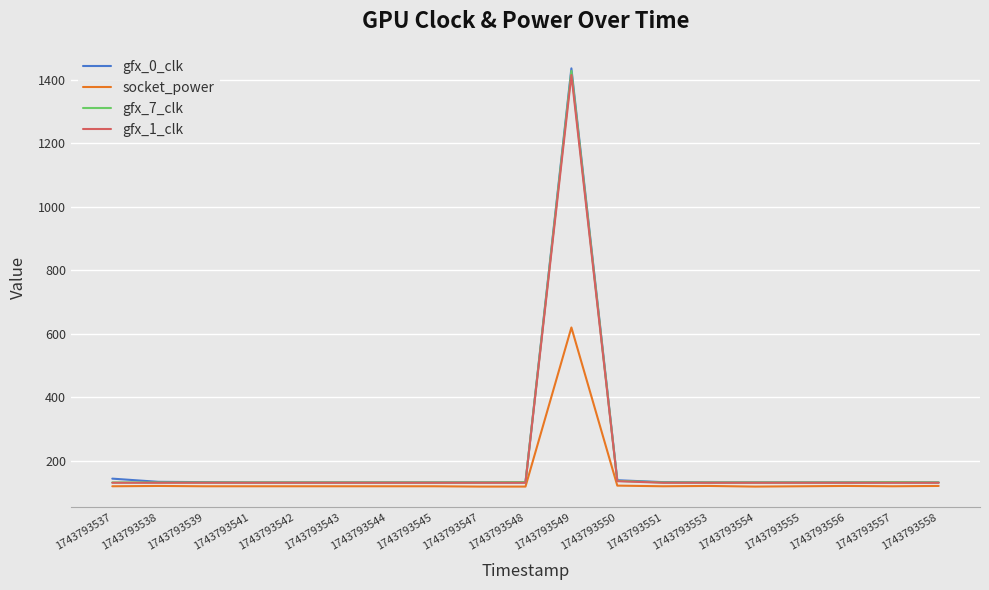

What is the difference between the second highest and second lowest values in the gfx_1_clk series?

5